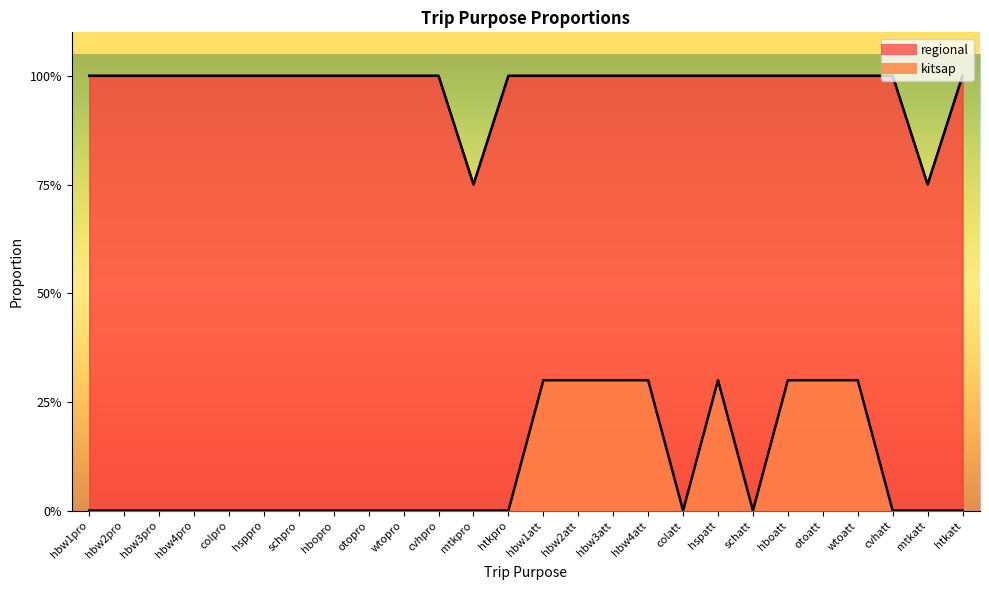

Is it true that kitsap equals 0.3 at hboatt?

True